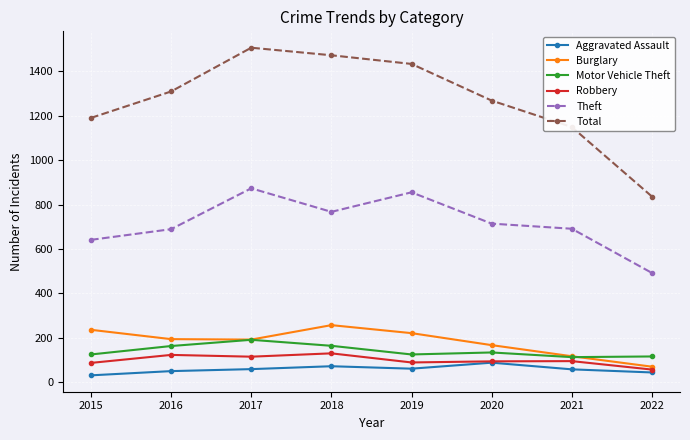

What value does the Motor Vehicle Theft series have at 2022, to the nearest 5?

115